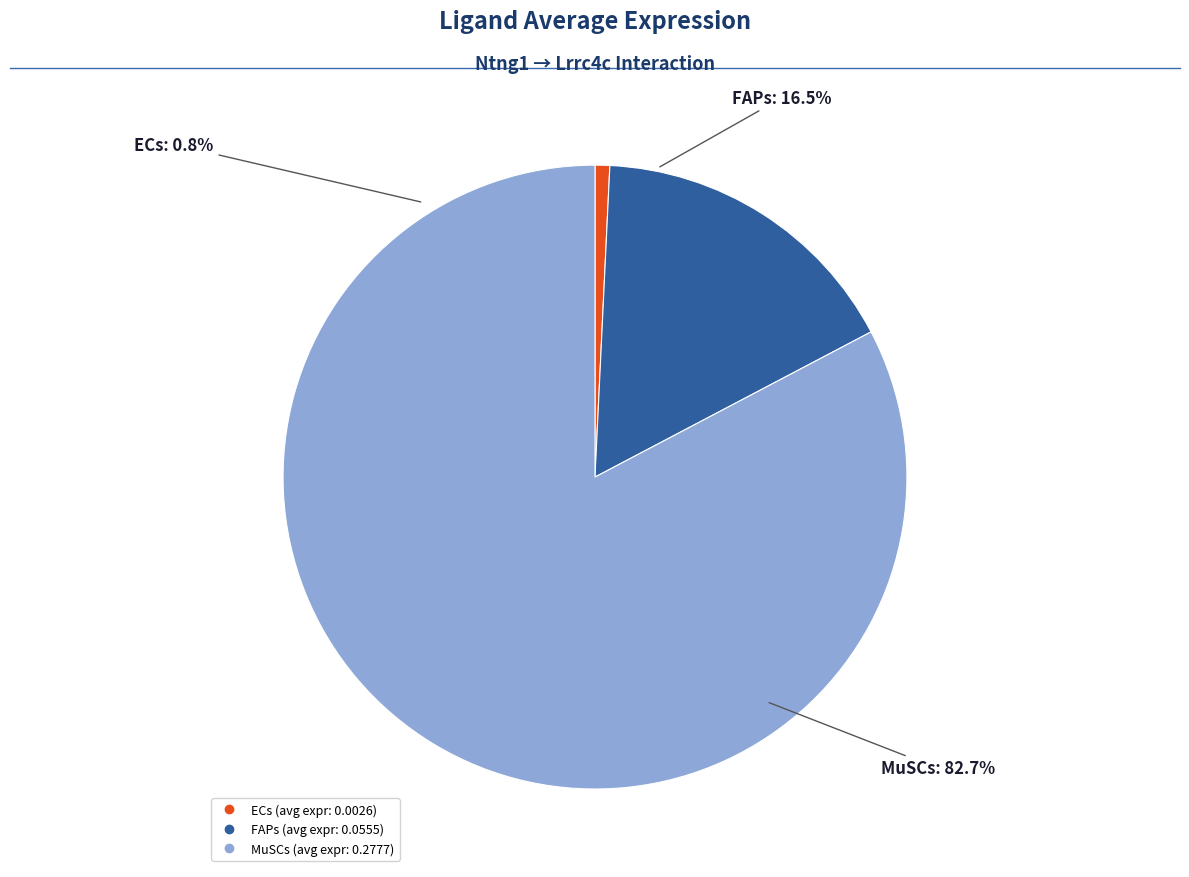

How many slices are in this pie chart?

3